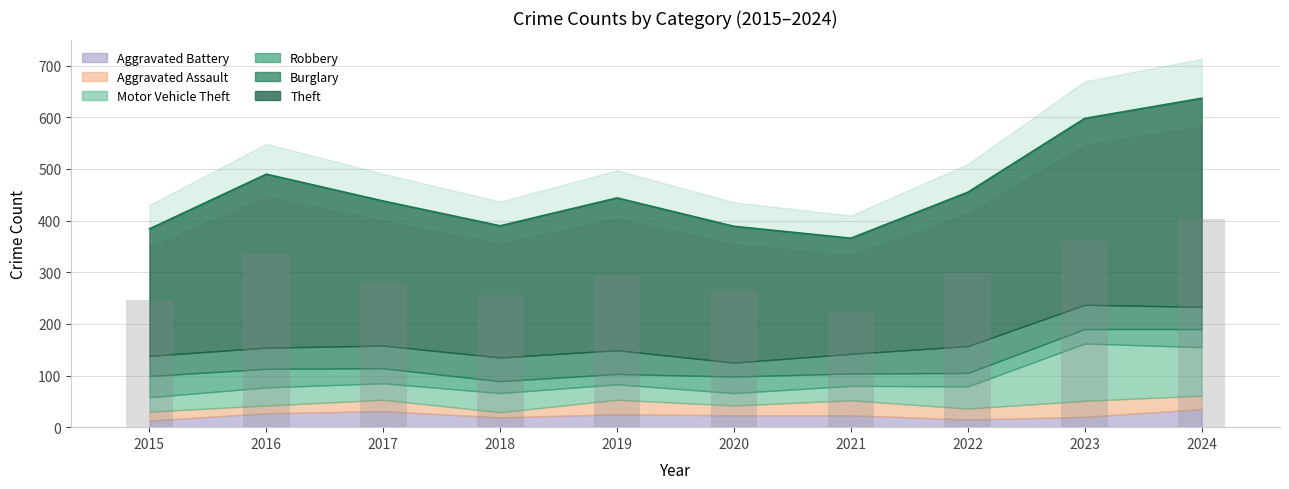

The value of Motor Vehicle Theft at 2024 is 49. True or false?

False